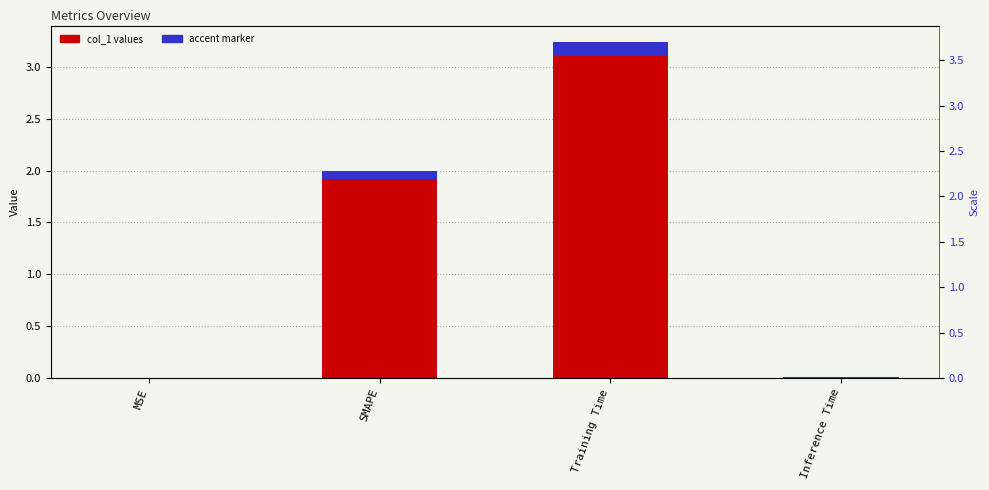

At which label is the value closest to 1?

Inference Time